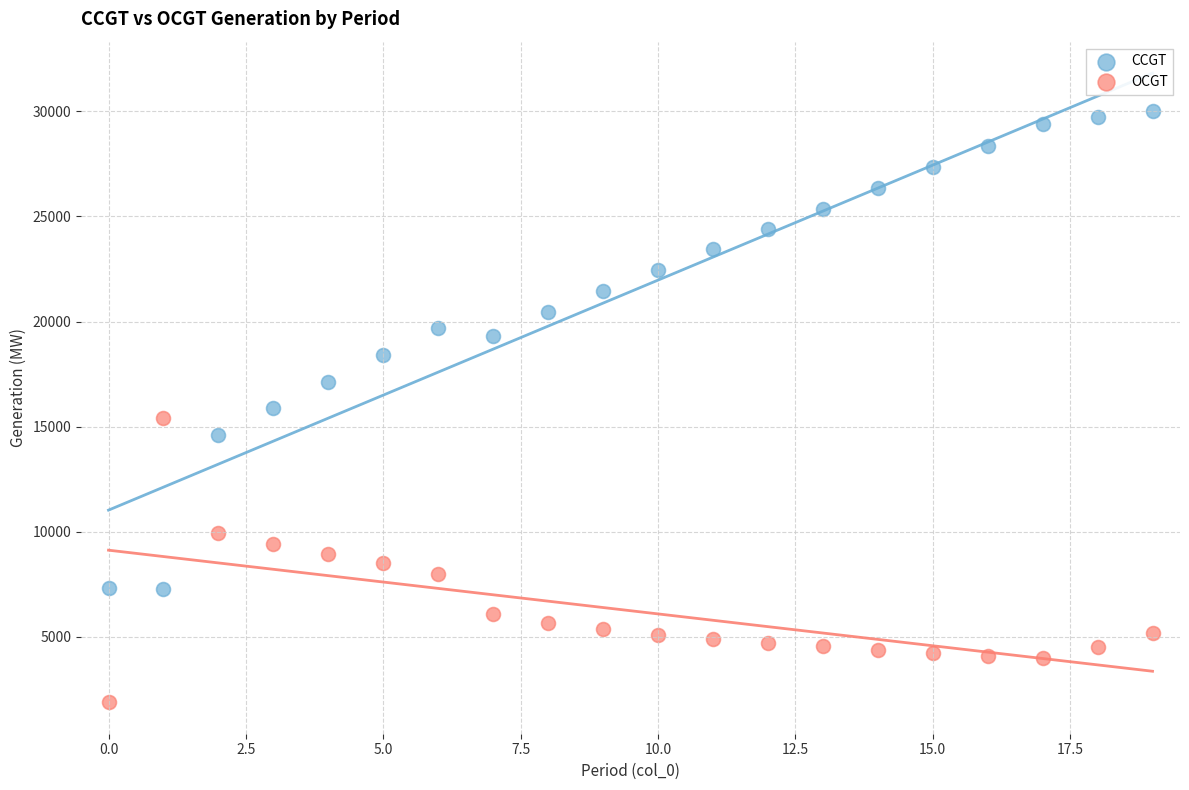

Across all data points, what is the range of Y values (max minus min)?

28128